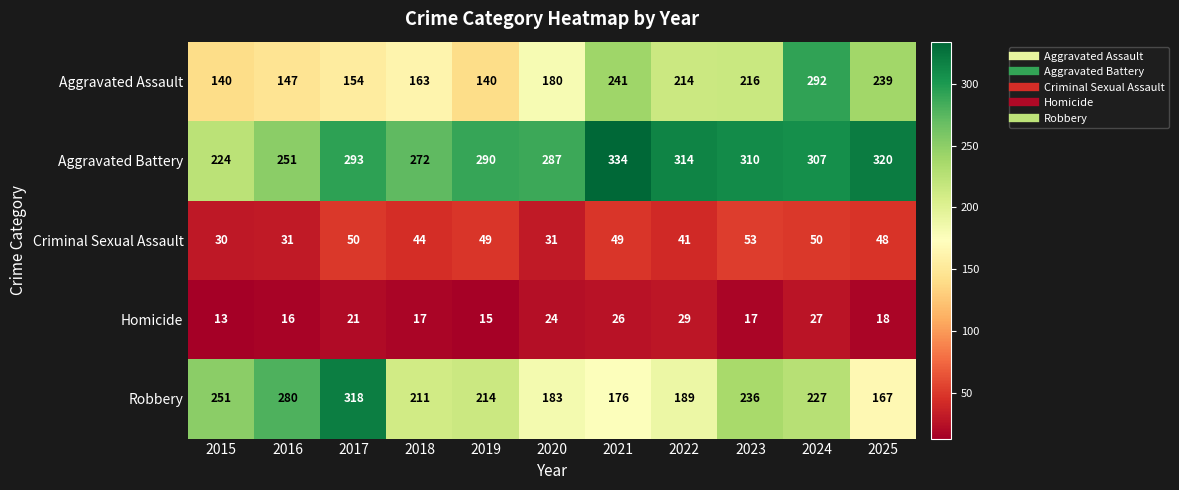

What is the average value of the Criminal Sexual Assault series?

43